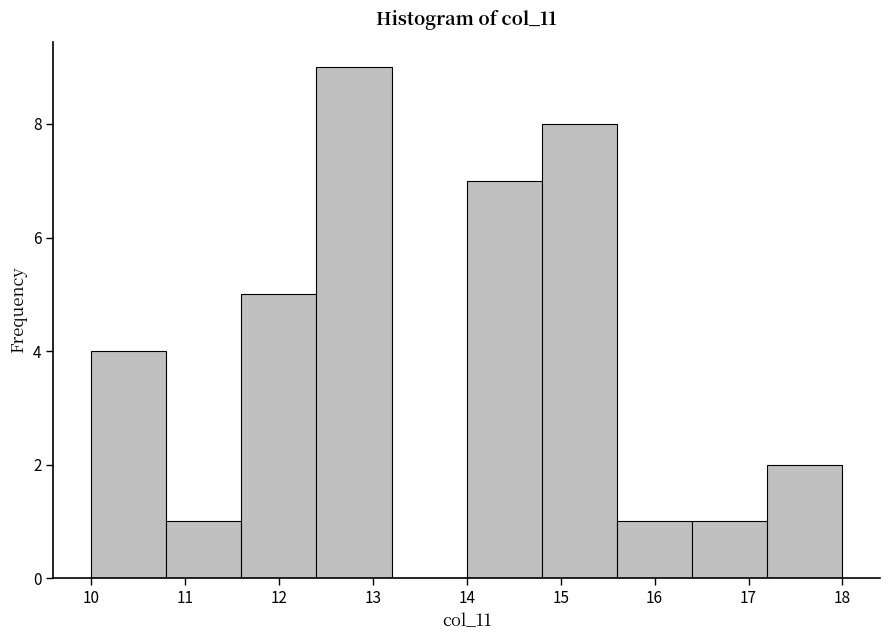

Reading left to right, transcribe this chart: for each bar, give the range it covers on the x-axis and its height. The values are not printed on the chart, so give them approximately, as read against the axis.

10.0 to 10.8: 4
10.8 to 11.6: 1
11.6 to 12.4: 5
12.4 to 13.2: 9
13.2 to 14.0: 0
14.0 to 14.8: 7
14.8 to 15.6: 8
15.6 to 16.4: 1
16.4 to 17.2: 1
17.2 to 18.0: 2